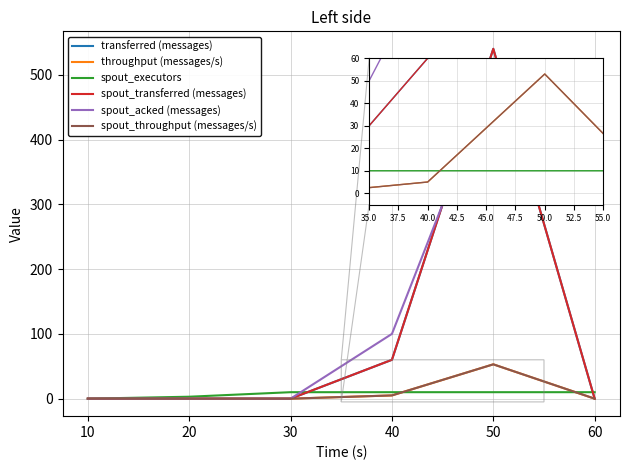

Is this an area chart (filled region under the line)?

No